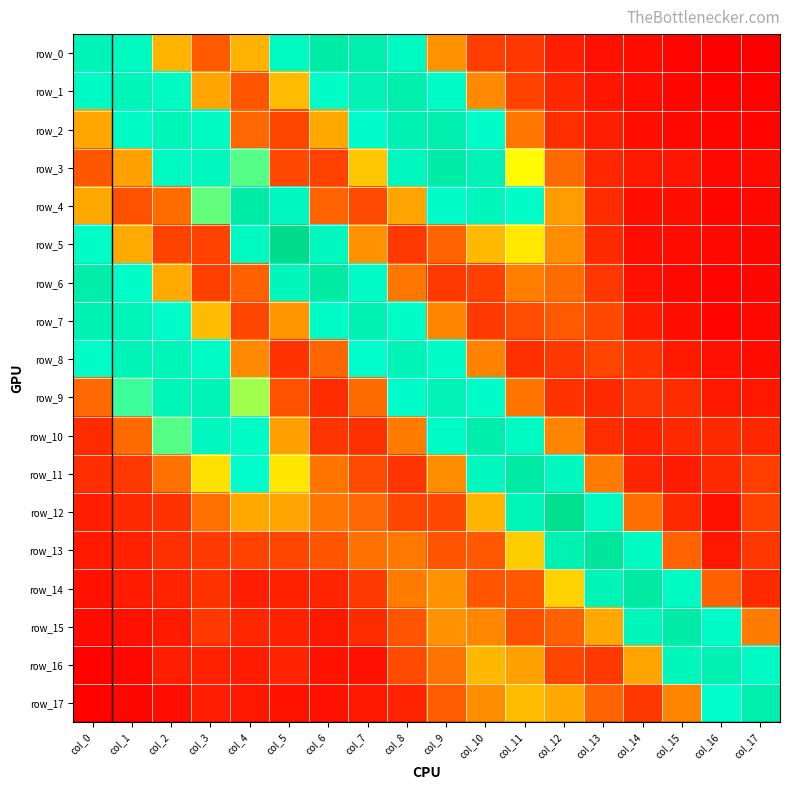

Is it true that row_0 equals 0.2 at col_6?

True